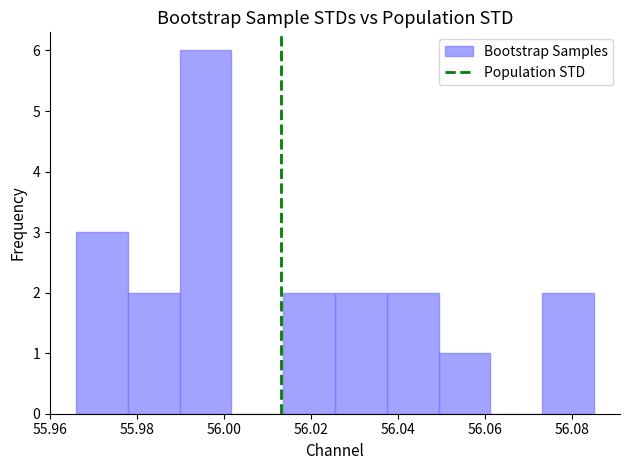

Reading left to right, list every bar in this chart as the range it spans on the x-axis followed by its height. Neither the bar edges nor the heights are printed on the chart, so give them approximately, as read against the axes.

55.966 to 55.978: 3
55.978 to 55.990: 2
55.990 to 56.002: 6
56.002 to 56.014: 0
56.014 to 56.026: 2
56.026 to 56.038: 2
56.038 to 56.050: 2
56.050 to 56.062: 1
56.062 to 56.074: 0
56.074 to 56.086: 2